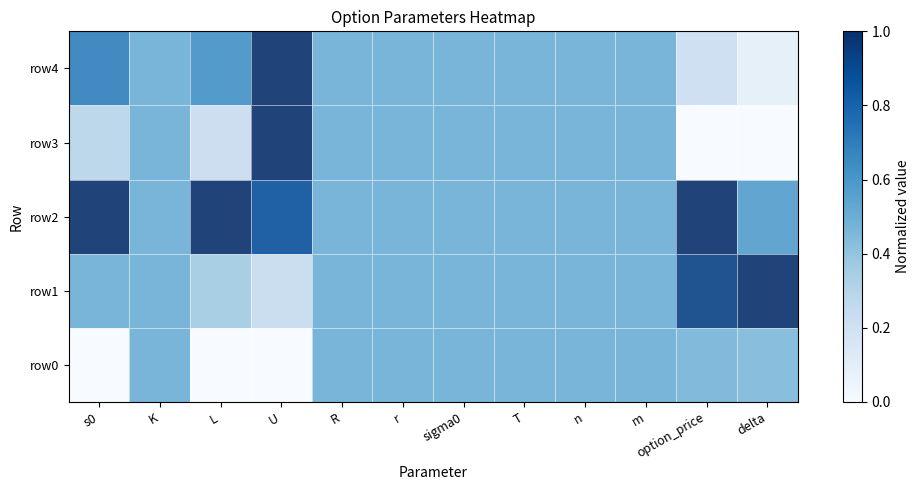

Rank the series by their maximum value, from highest to lowest.

row1, row2, row3, row4, row0